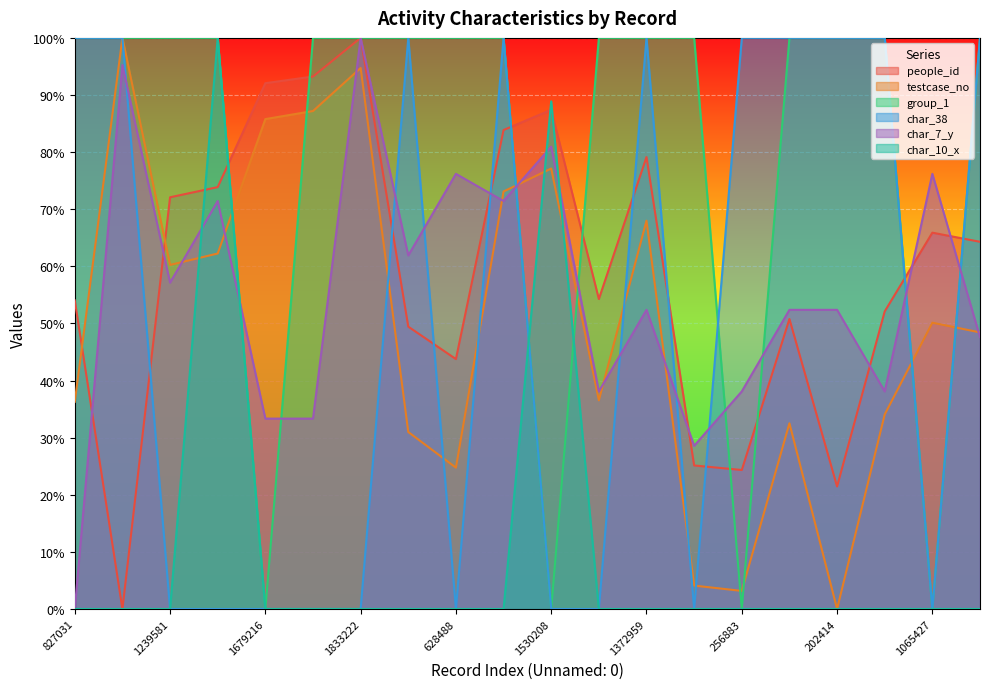

How many positive values does the char_7_y series have?

19